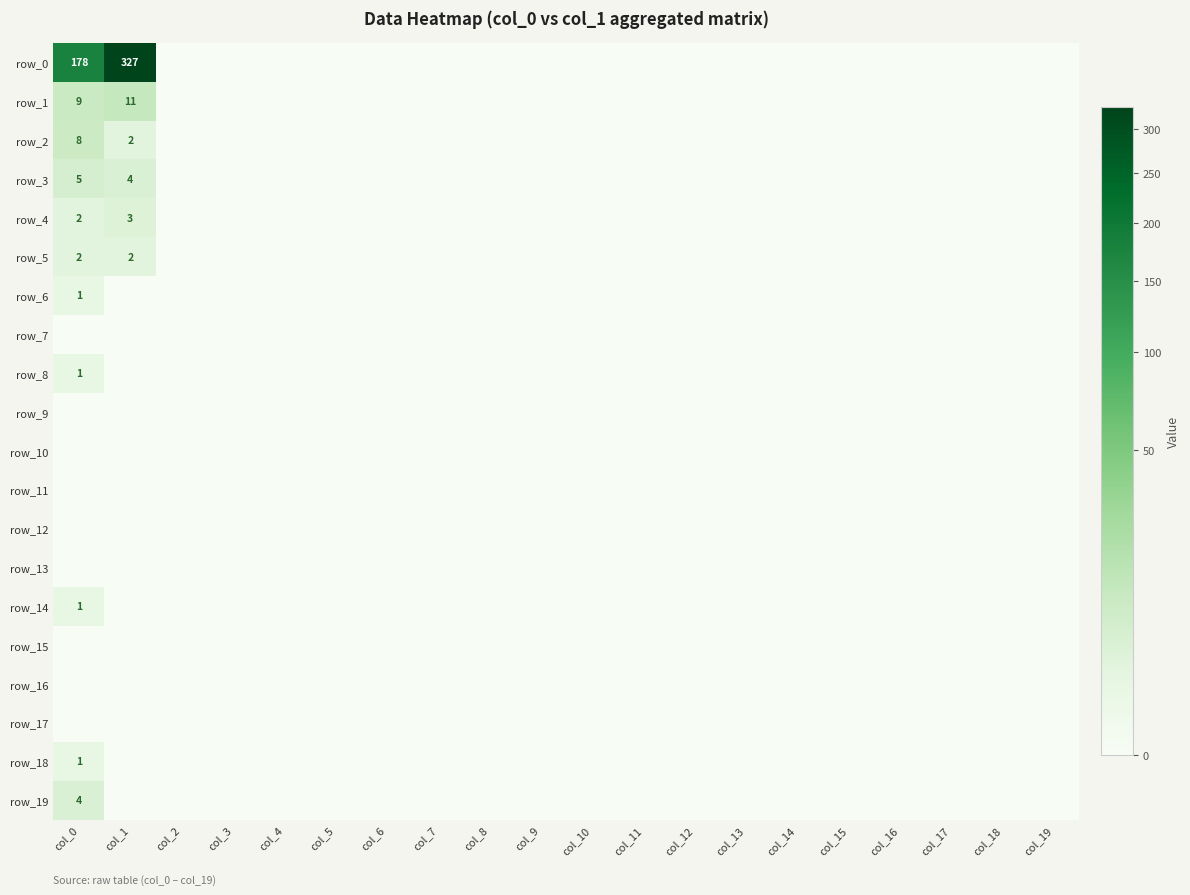

Reading left to right, what are all the values shown in this chart?

row_0: 178	327	0	0	0	0	0	0	0	0	0	0	0	0	0	0	0	0	0	0
row_1: 9	11	0	0	0	0	0	0	0	0	0	0	0	0	0	0	0	0	0	0
row_2: 8	2	0	0	0	0	0	0	0	0	0	0	0	0	0	0	0	0	0	0
row_3: 5	4	0	0	0	0	0	0	0	0	0	0	0	0	0	0	0	0	0	0
row_4: 2	3	0	0	0	0	0	0	0	0	0	0	0	0	0	0	0	0	0	0
row_5: 2	2	0	0	0	0	0	0	0	0	0	0	0	0	0	0	0	0	0	0
row_6: 1	0	0	0	0	0	0	0	0	0	0	0	0	0	0	0	0	0	0	0
row_7: 0	0	0	0	0	0	0	0	0	0	0	0	0	0	0	0	0	0	0	0
row_8: 1	0	0	0	0	0	0	0	0	0	0	0	0	0	0	0	0	0	0	0
row_9: 0	0	0	0	0	0	0	0	0	0	0	0	0	0	0	0	0	0	0	0
row_10: 0	0	0	0	0	0	0	0	0	0	0	0	0	0	0	0	0	0	0	0
row_11: 0	0	0	0	0	0	0	0	0	0	0	0	0	0	0	0	0	0	0	0
row_12: 0	0	0	0	0	0	0	0	0	0	0	0	0	0	0	0	0	0	0	0
row_13: 0	0	0	0	0	0	0	0	0	0	0	0	0	0	0	0	0	0	0	0
row_14: 1	0	0	0	0	0	0	0	0	0	0	0	0	0	0	0	0	0	0	0
row_15: 0	0	0	0	0	0	0	0	0	0	0	0	0	0	0	0	0	0	0	0
row_16: 0	0	0	0	0	0	0	0	0	0	0	0	0	0	0	0	0	0	0	0
row_17: 0	0	0	0	0	0	0	0	0	0	0	0	0	0	0	0	0	0	0	0
row_18: 1	0	0	0	0	0	0	0	0	0	0	0	0	0	0	0	0	0	0	0
row_19: 4	0	0	0	0	0	0	0	0	0	0	0	0	0	0	0	0	0	0	0